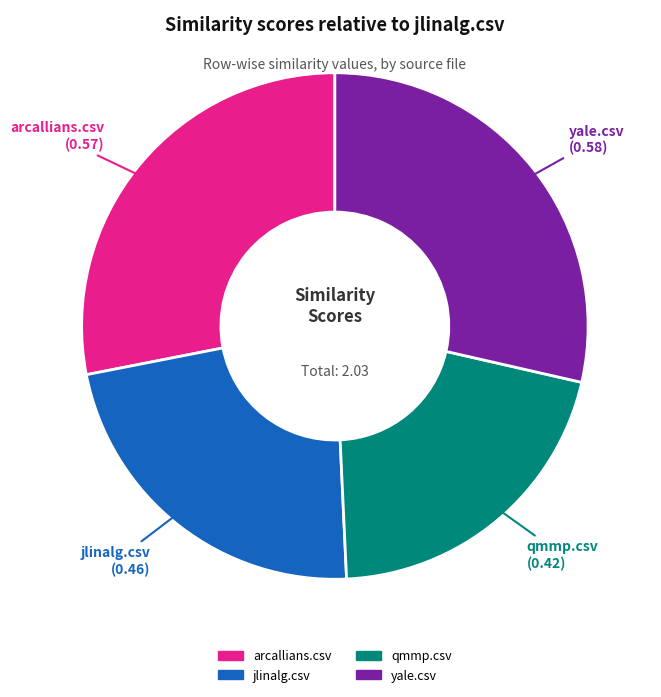

Which slice is the smallest?

qmmp.csv